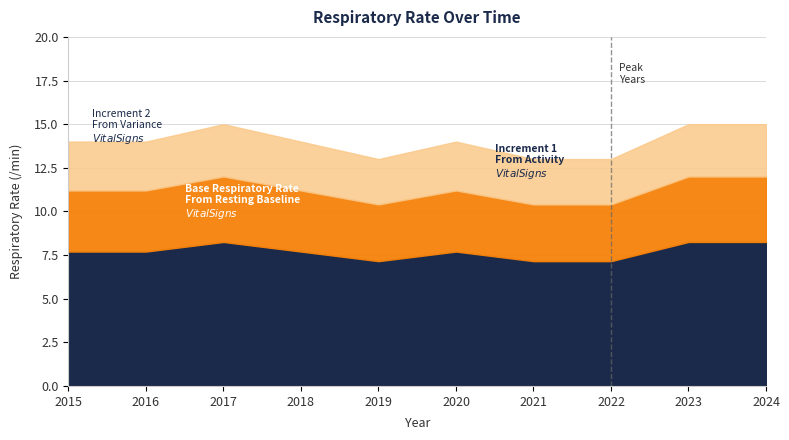

Reading left to right, list all the values displayed in this chart.

2015=14	2016=14	2017=15	2018=14	2019=13	2020=14	2021=13	2022=13	2023=15	2024=15